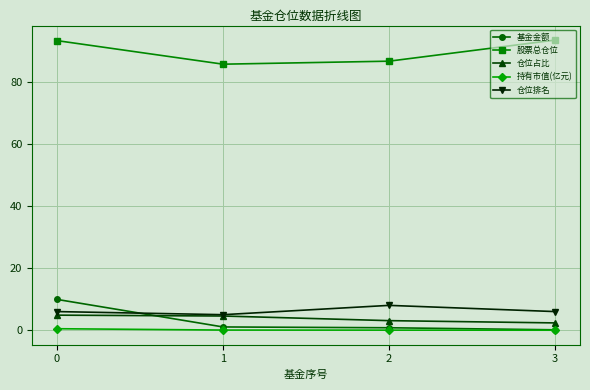

Is it true that 仓位占比 equals 4.8 at 0?

True